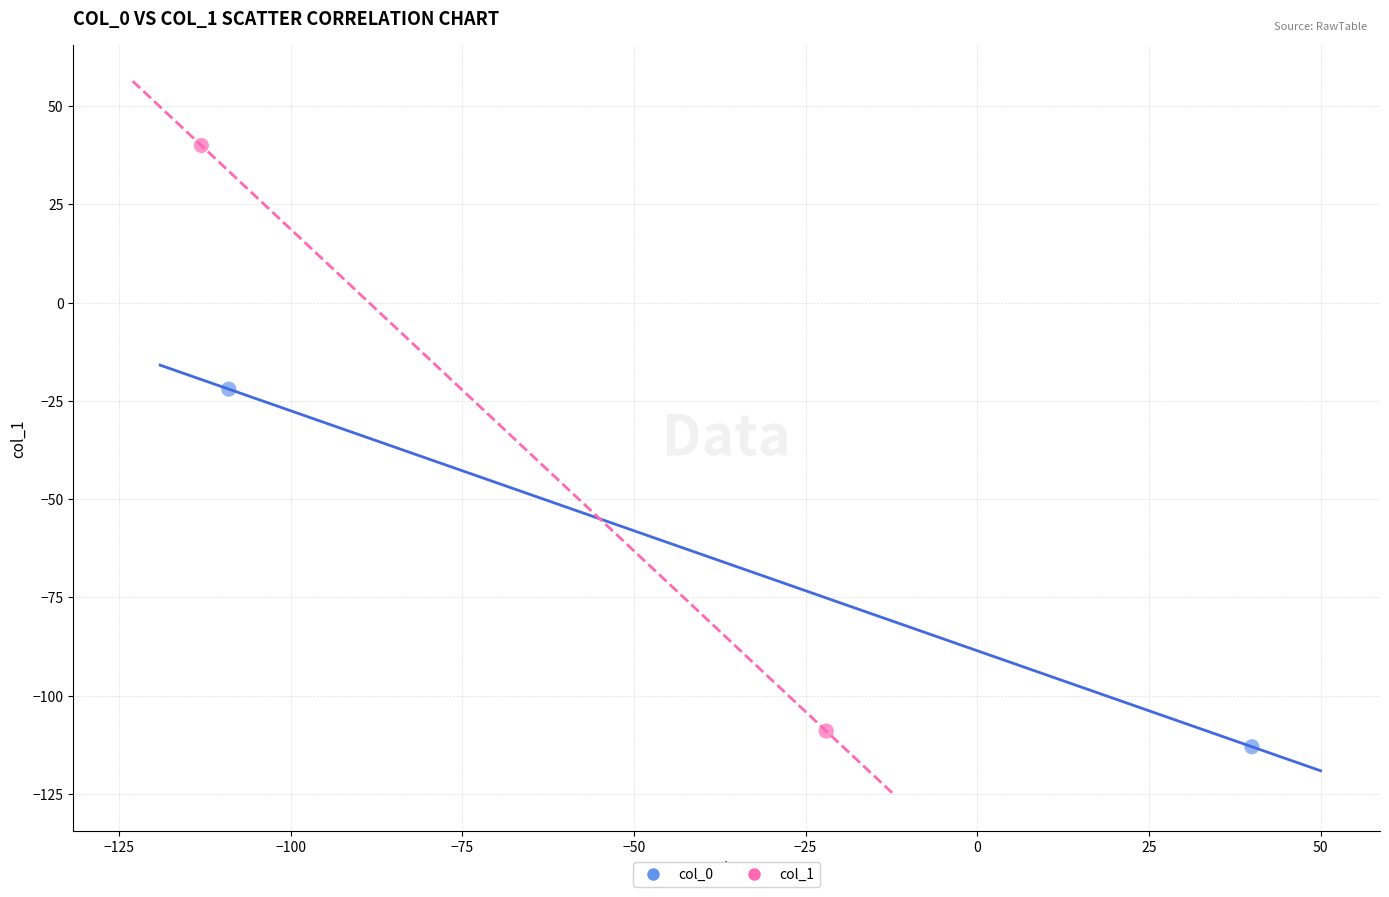

Which series has the largest Y range (max minus min)?

col_1